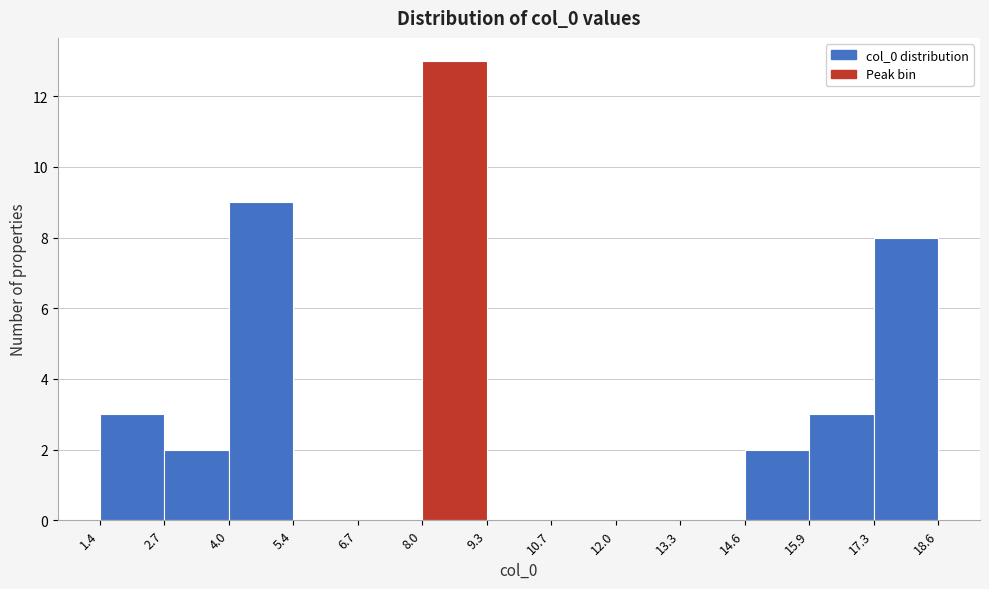

What is the height of the bar covering 15.9 to 17.3 on the x-axis? The values are not printed on the chart, so give them approximately, as read against the axis.

3